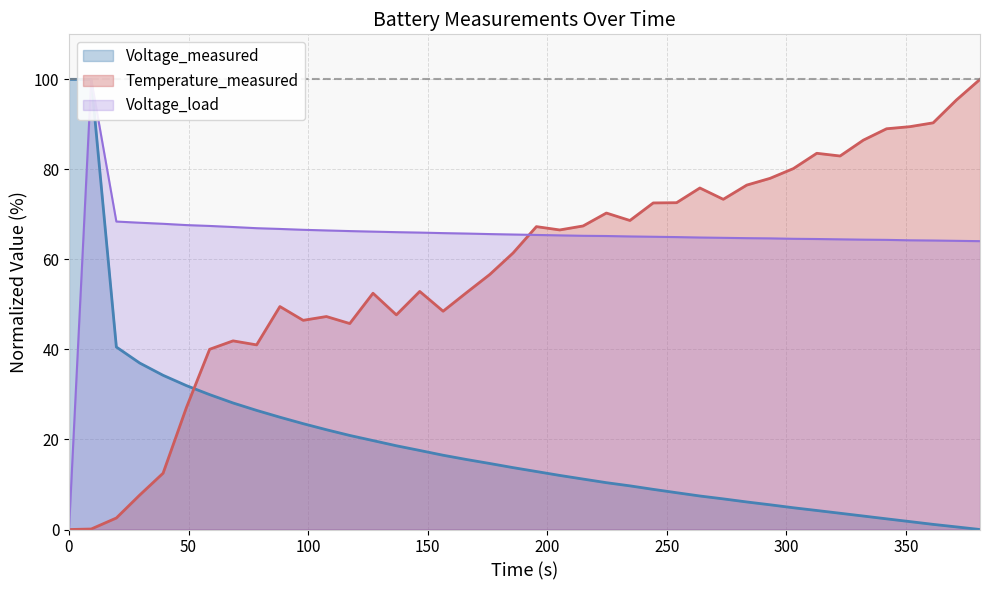

True or false: Voltage_measured and Temperature_measured intersect in this chart.

True